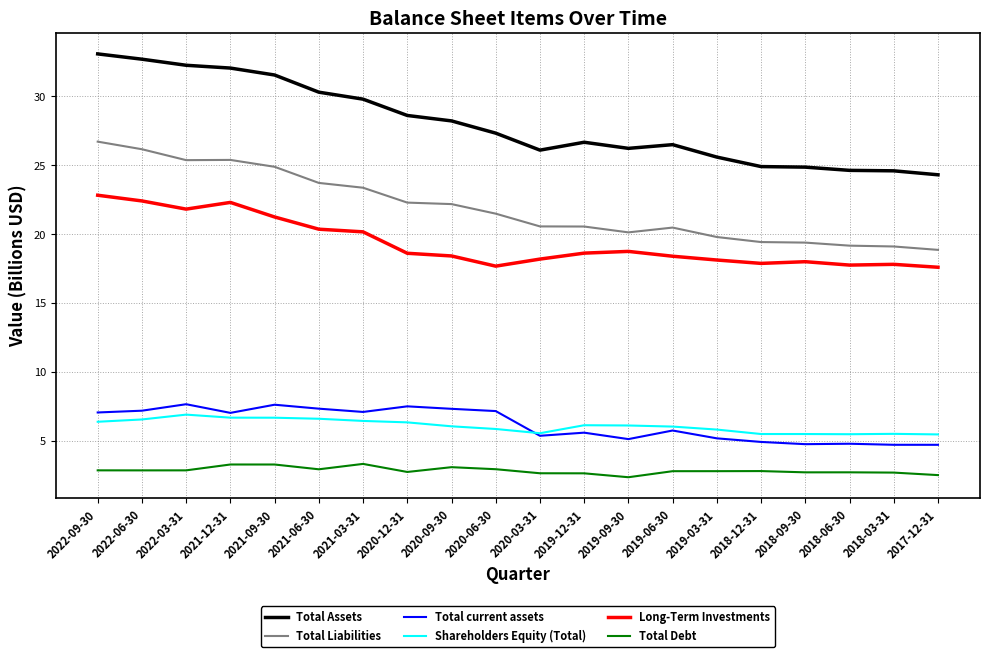

True or false: Long-Term Investments and Total current assets intersect in this chart.

False